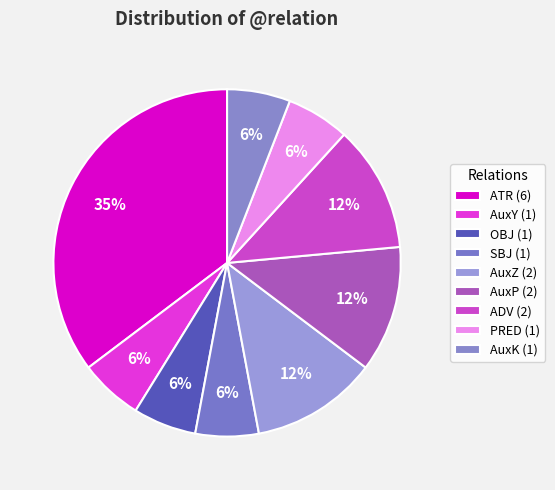

Approximately how many times larger is the value at ADV compared to AuxY?

2.0